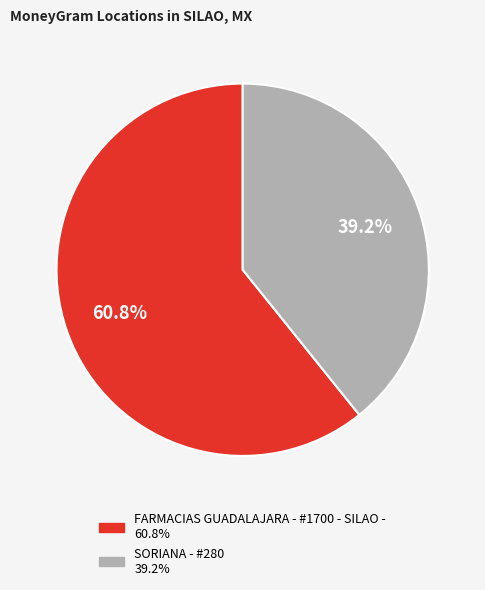

How many slices are in this pie chart?

2